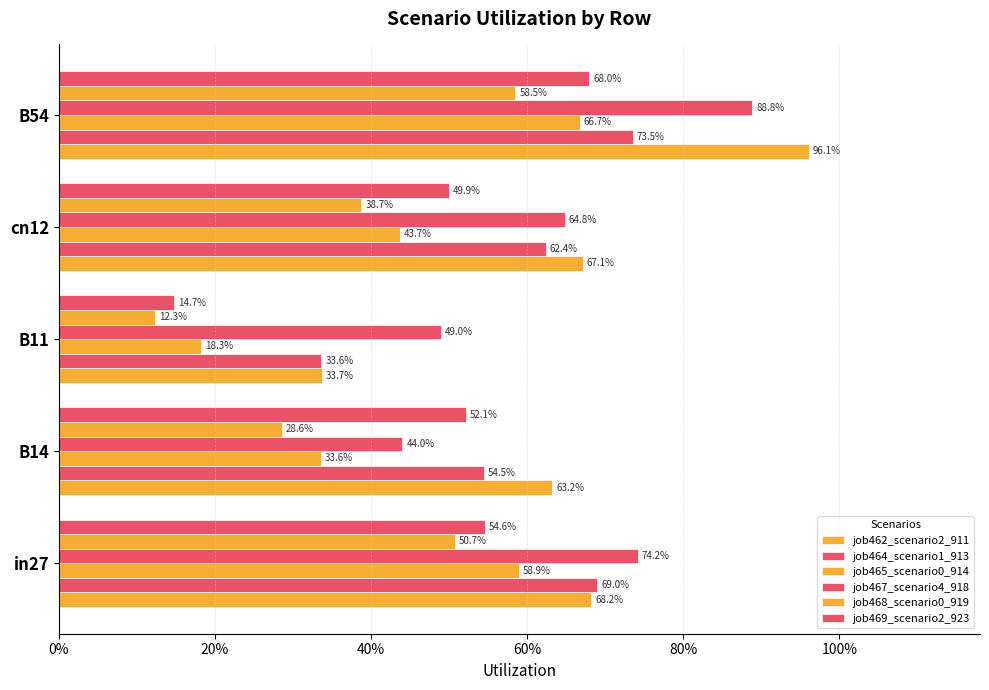

What position from the left is cn12?

4